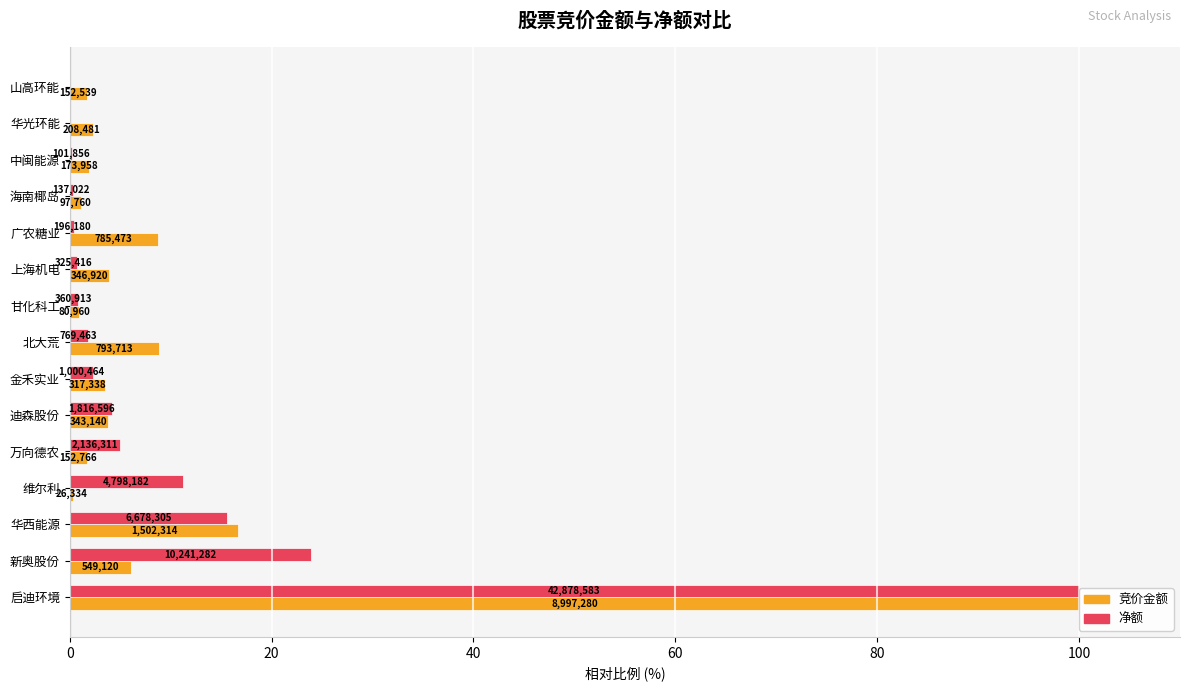

How many values in the 净额 series are below 1?

7